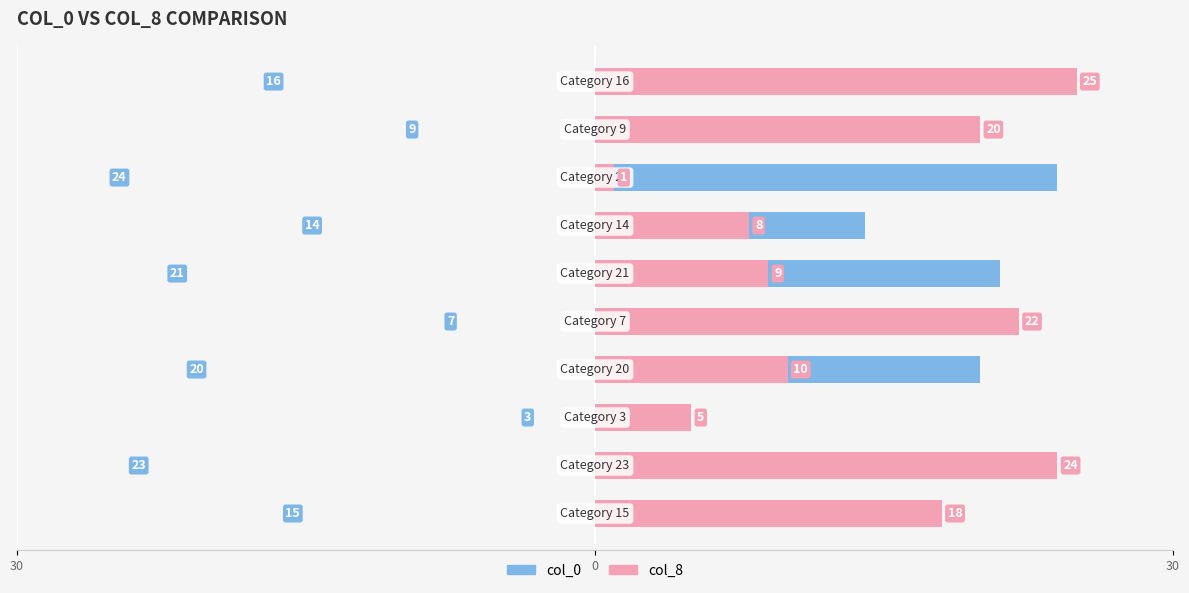

Which series has the largest total across all categories?

col_0